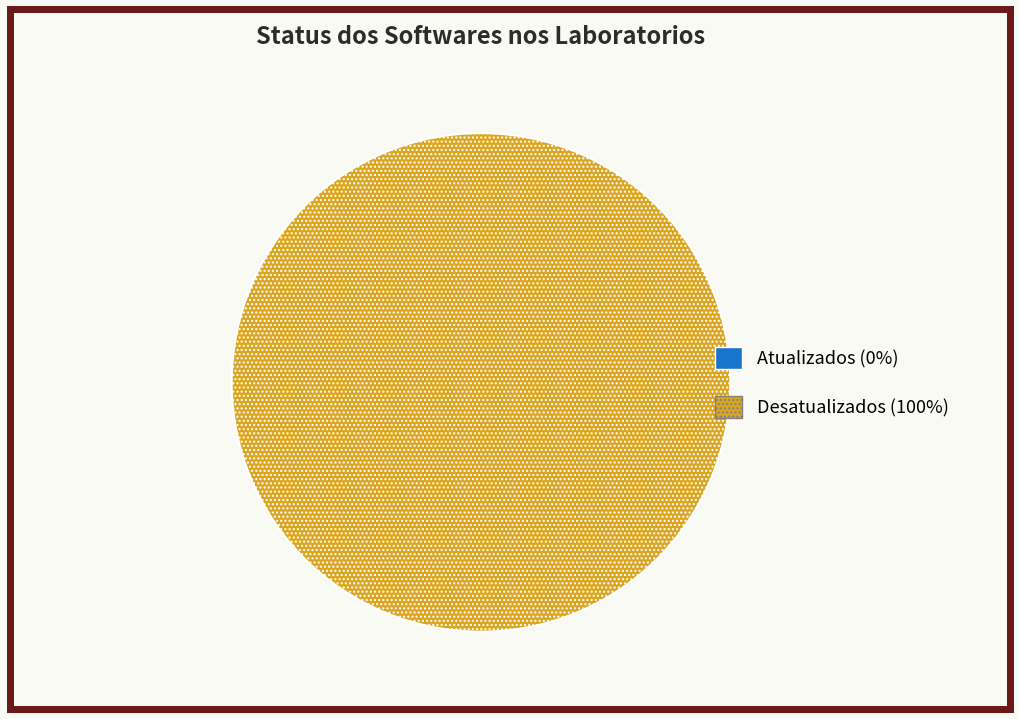

Rank the categories by value from highest to lowest.

Desatualizados, Atualizados